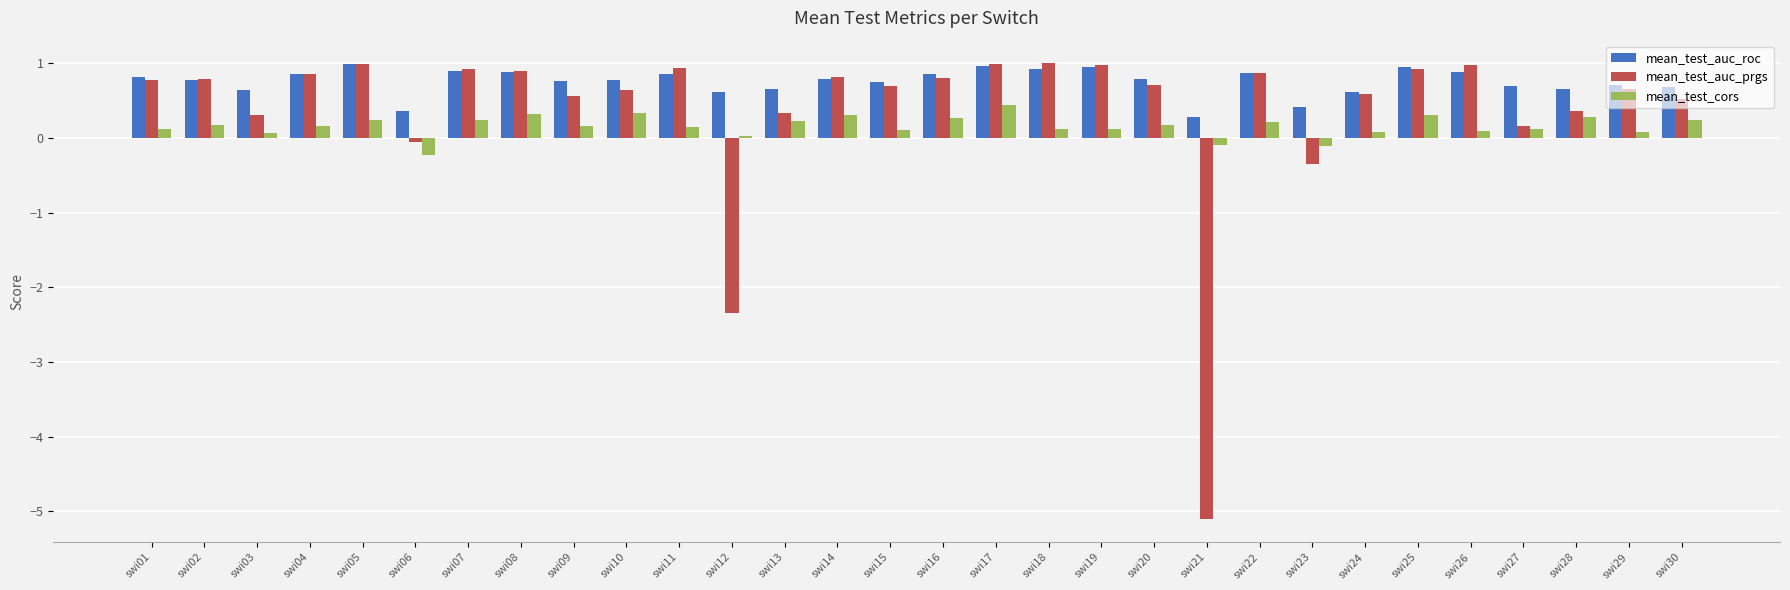

What is the difference between the mean_test_auc_prgs values at swi01 and swi12?

3.1